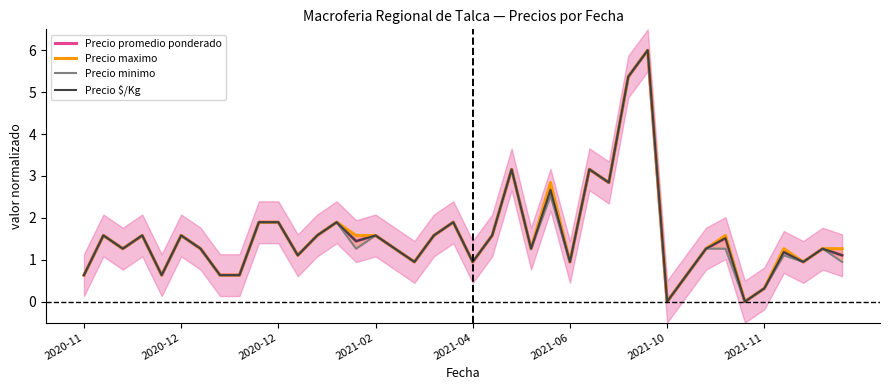

Where is Precio minimo nearest to the value 3?

22